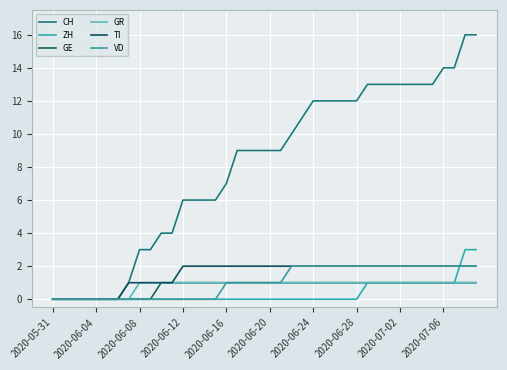

What is the difference between the second highest and minimum values in the TI series?

2